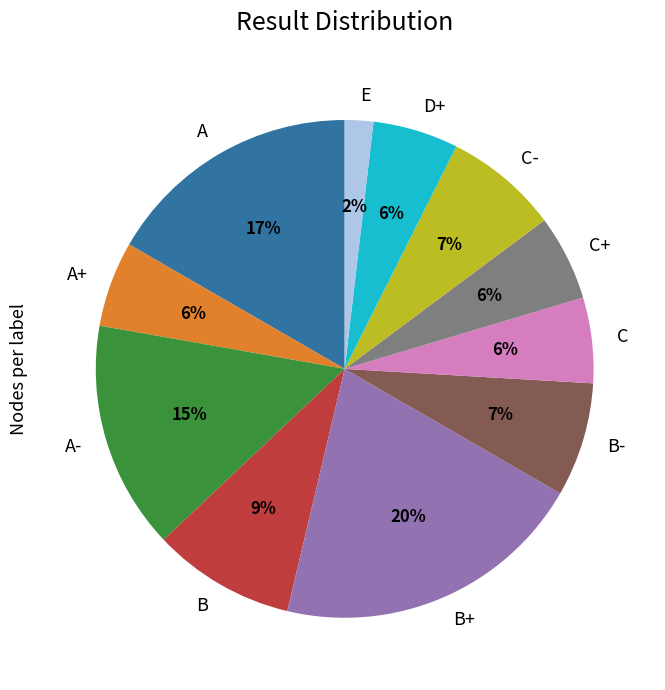

The B slice represents 9% of the pie. True or false?

True